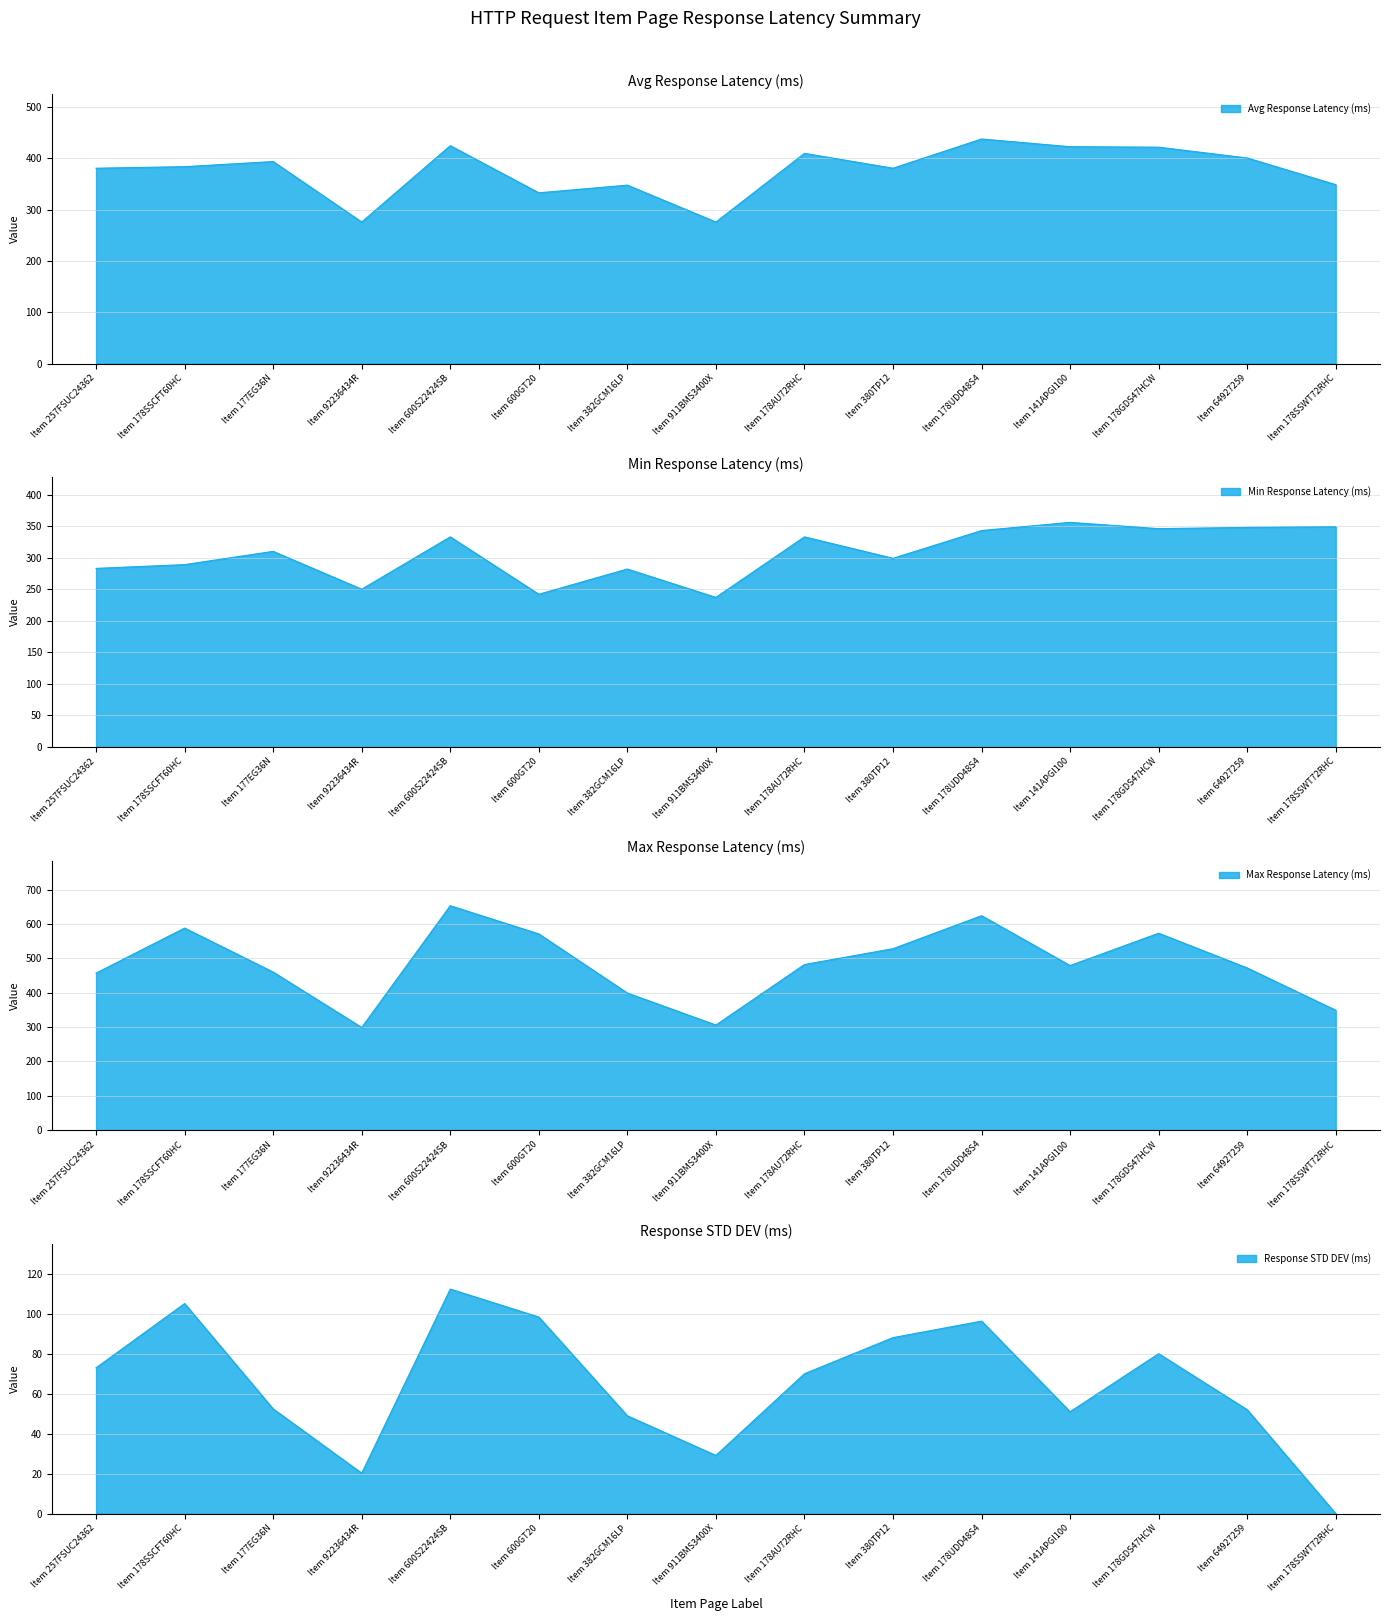

What is the minimum value for Min Response Latency (ms)?

237.0